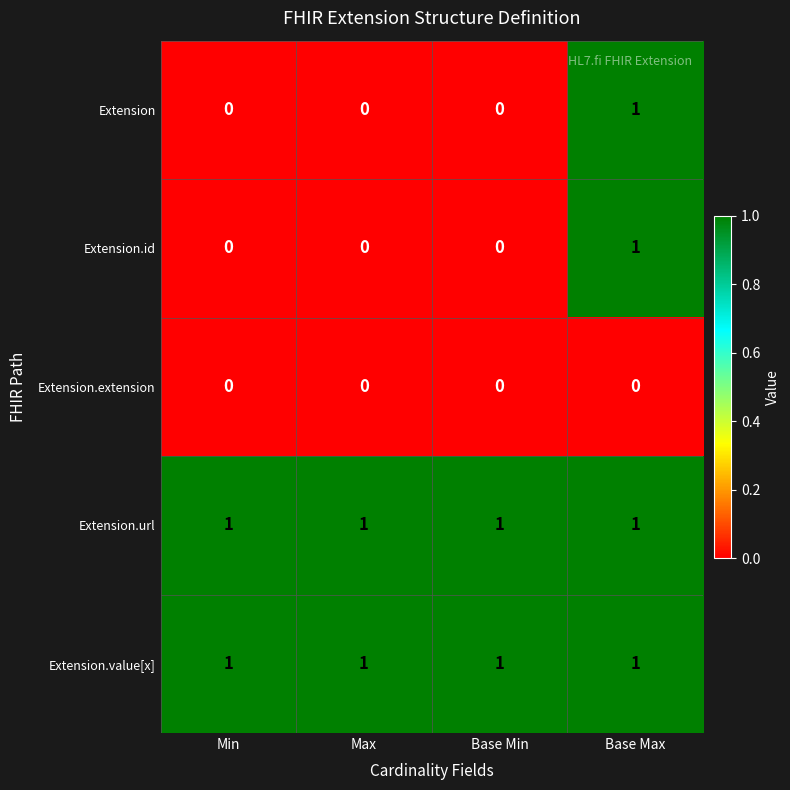

Reading left to right, list all the values displayed in this chart.

Extension: Min=0	Max=0	Base Min=0	Base Max=1
Extension.id: Min=0	Max=0	Base Min=0	Base Max=1
Extension.extension: Min=0	Max=0	Base Min=0	Base Max=0
Extension.url: Min=1	Max=1	Base Min=1	Base Max=1
Extension.value[x]: Min=1	Max=1	Base Min=1	Base Max=1